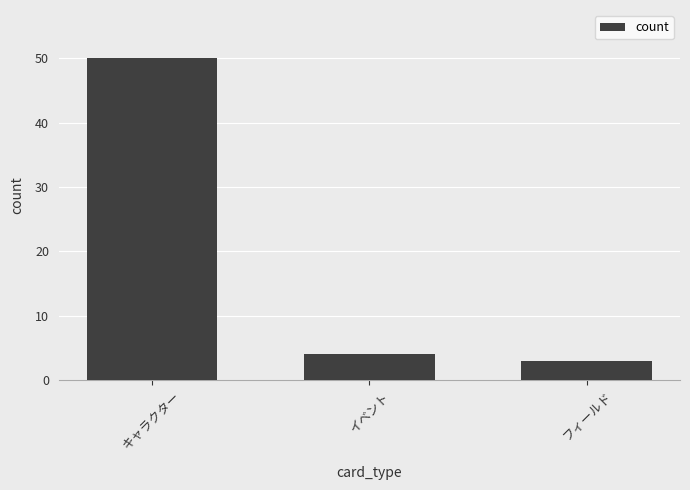

Reading left to right, transcribe all the data shown in this chart.

50	4	3